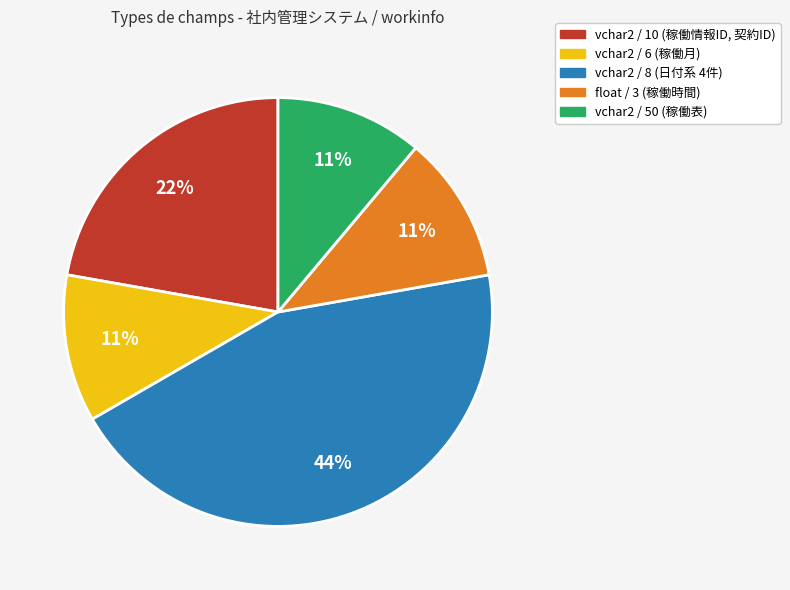

To the nearest percent, what is the combined percentage of vchar2 / 6 (稼働月) and vchar2 / 8 (日付系 4件)?

56%